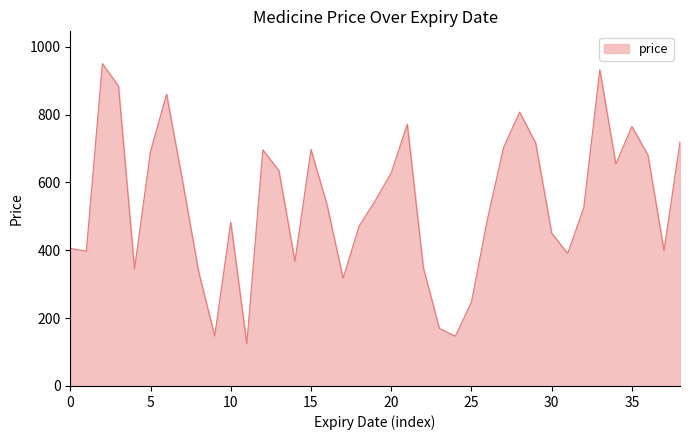

Does the chart display data point markers on the line(s)?

No